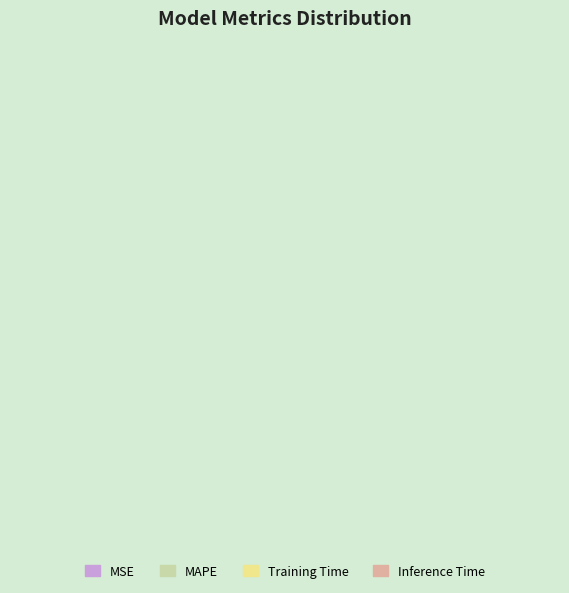

How many segments does this pie chart have?

4